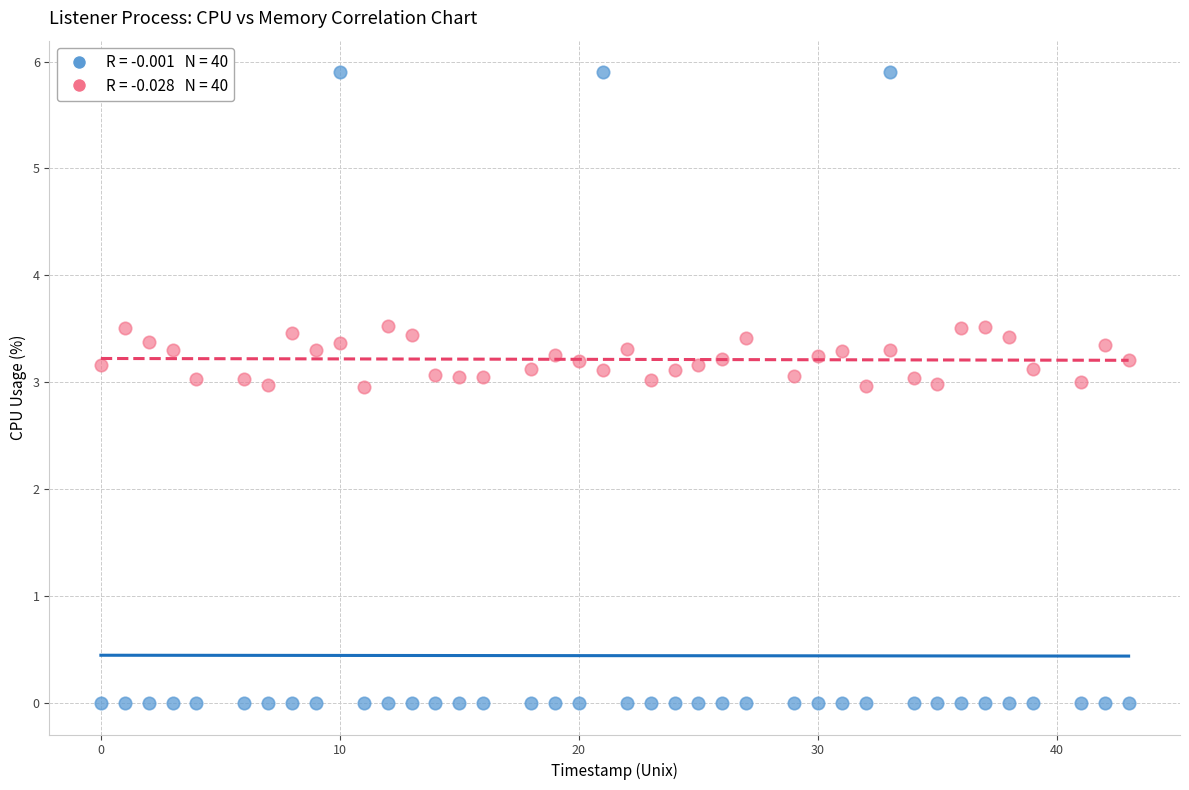

Across all data points, what is the range of Y values (max minus min)?

5.9